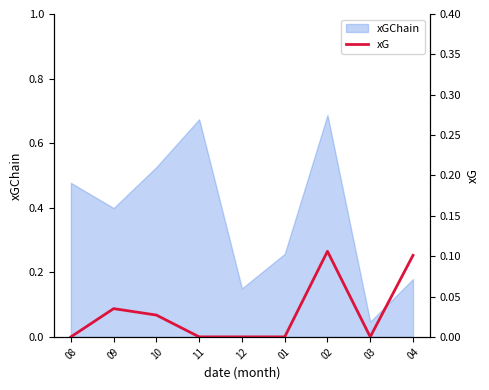

What is the label of the 3rd point from the left?

10